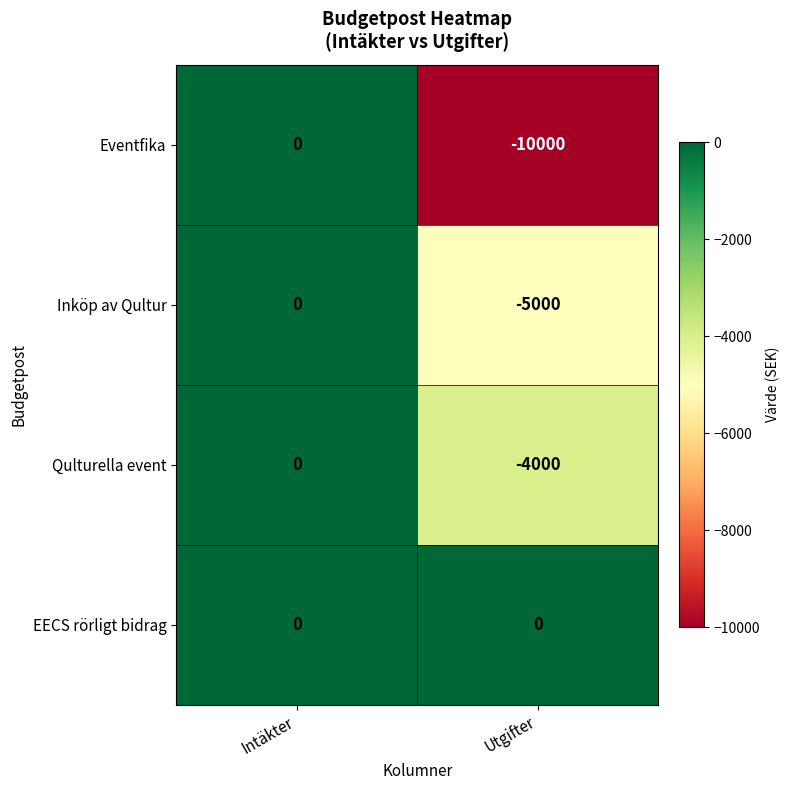

Reading left to right, list all the values displayed in this chart.

Eventfika: Intäkter=0	Utgifter=-10000
Inköp av Qultur: Intäkter=0	Utgifter=-5000
Qulturella event: Intäkter=0	Utgifter=-4000
EECS rörligt bidrag: Intäkter=0	Utgifter=0